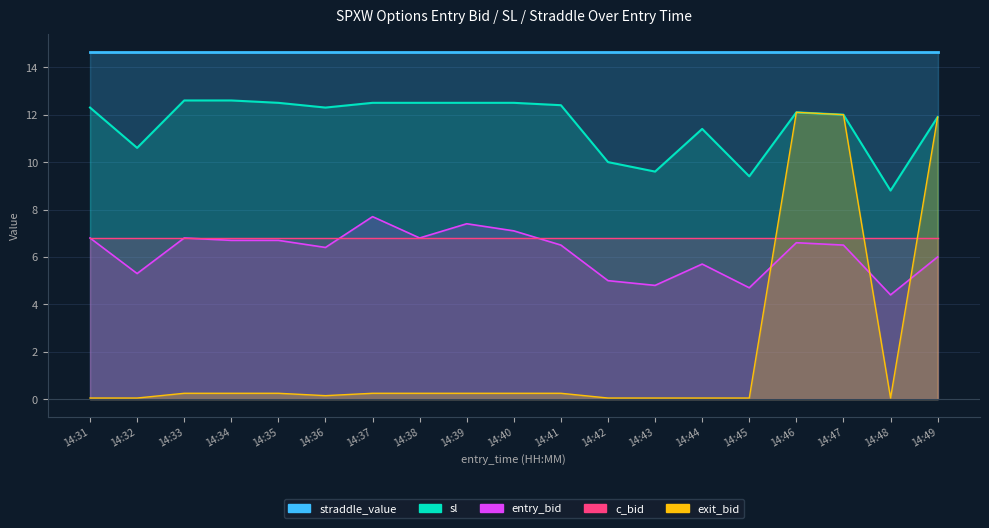

How many interior local peaks does the sl series have?

2